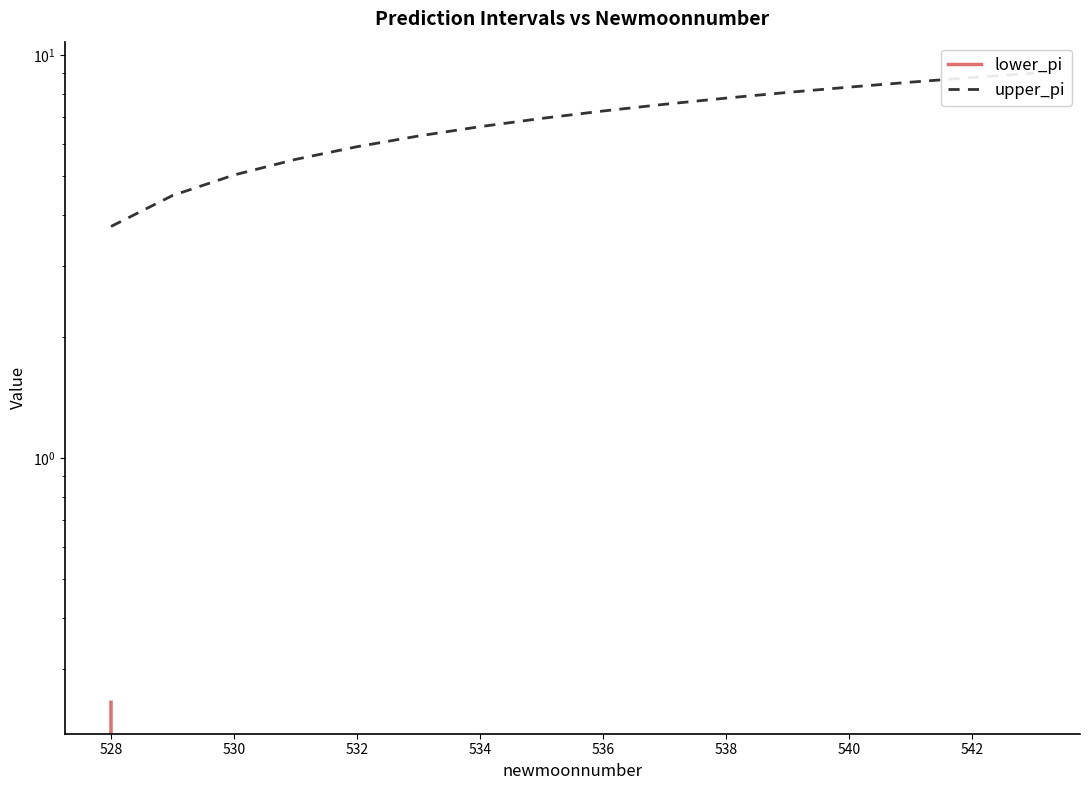

Reading left to right, list all the values displayed in this chart.

lower_pi: 0.2	-0.5	-1.0	-1.5	-1.9	-2.3	-2.6	-3.0	-3.3	-3.5	-3.8	-4.1	-4.3	-4.6	-4.8	-5.0
upper_pi: 3.8	4.5	5.0	5.5	5.9	6.3	6.6	7.0	7.3	7.5	7.8	8.1	8.3	8.6	8.8	9.0